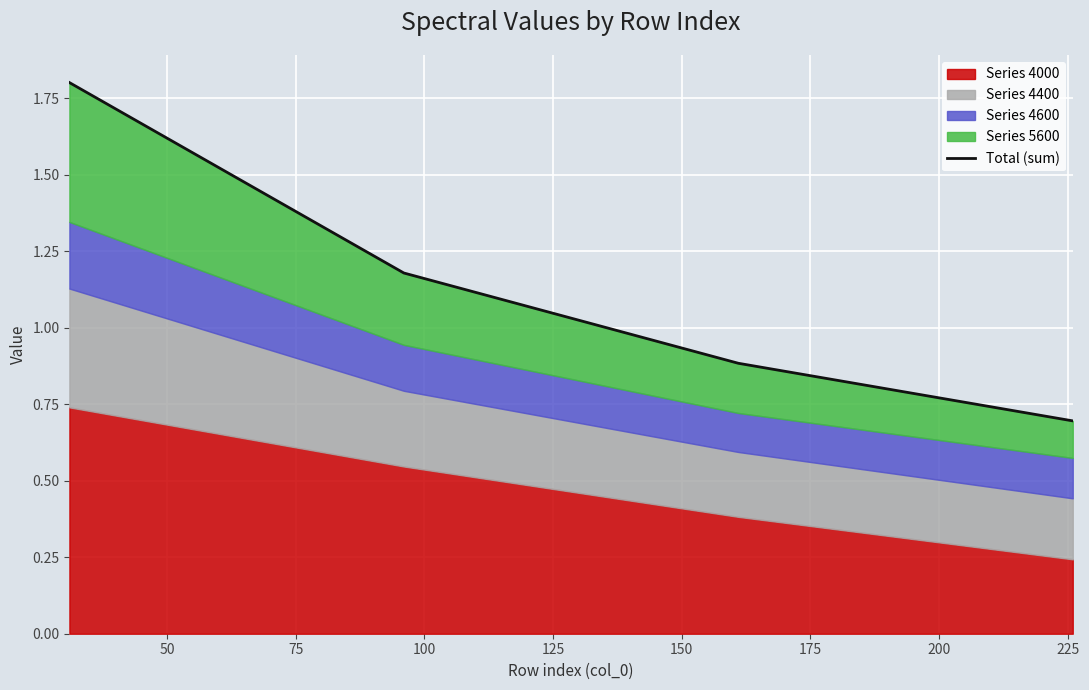

What is the approximate value at 75?

0.9